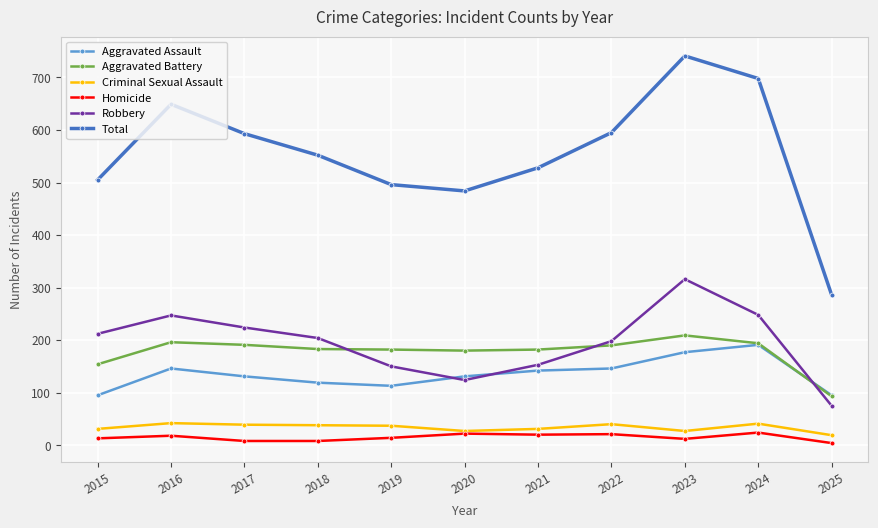

True or false: Aggravated Battery and Homicide intersect in this chart.

False